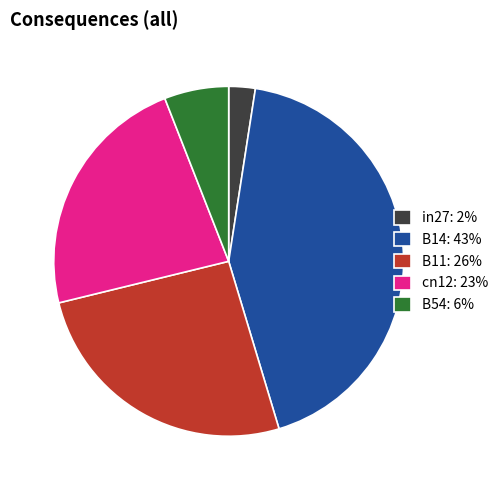

Is B54: 6% the majority of the pie?

No